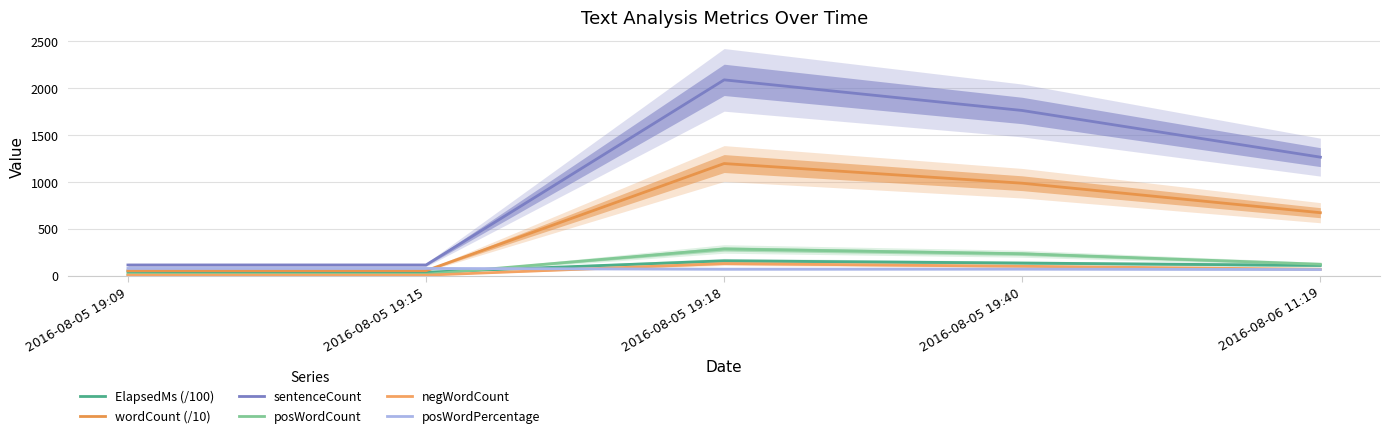

Which series has the widest spread of values?

sentenceCount